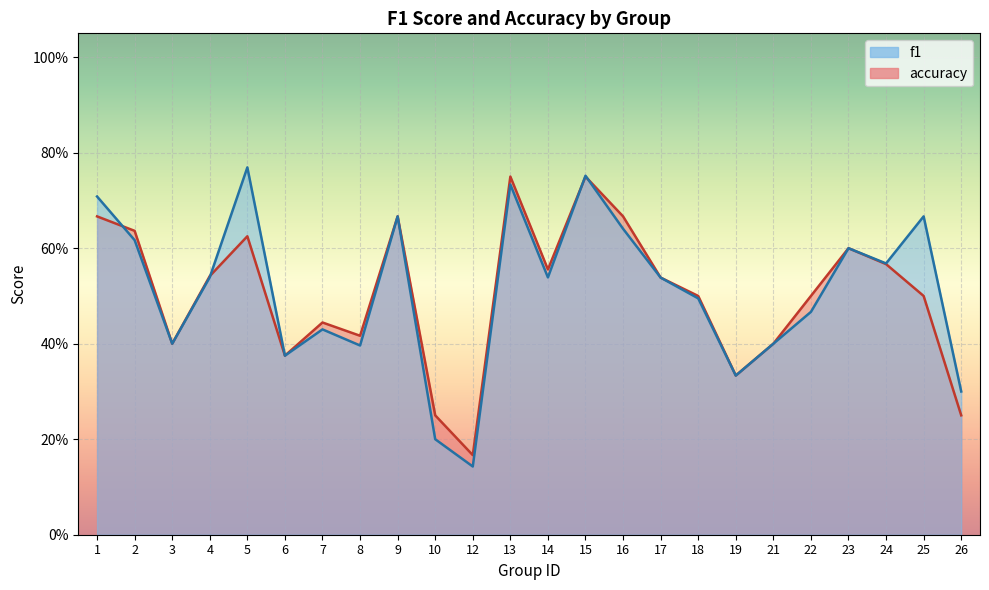

Between 4 and 18, which series saw the biggest shift?

f1